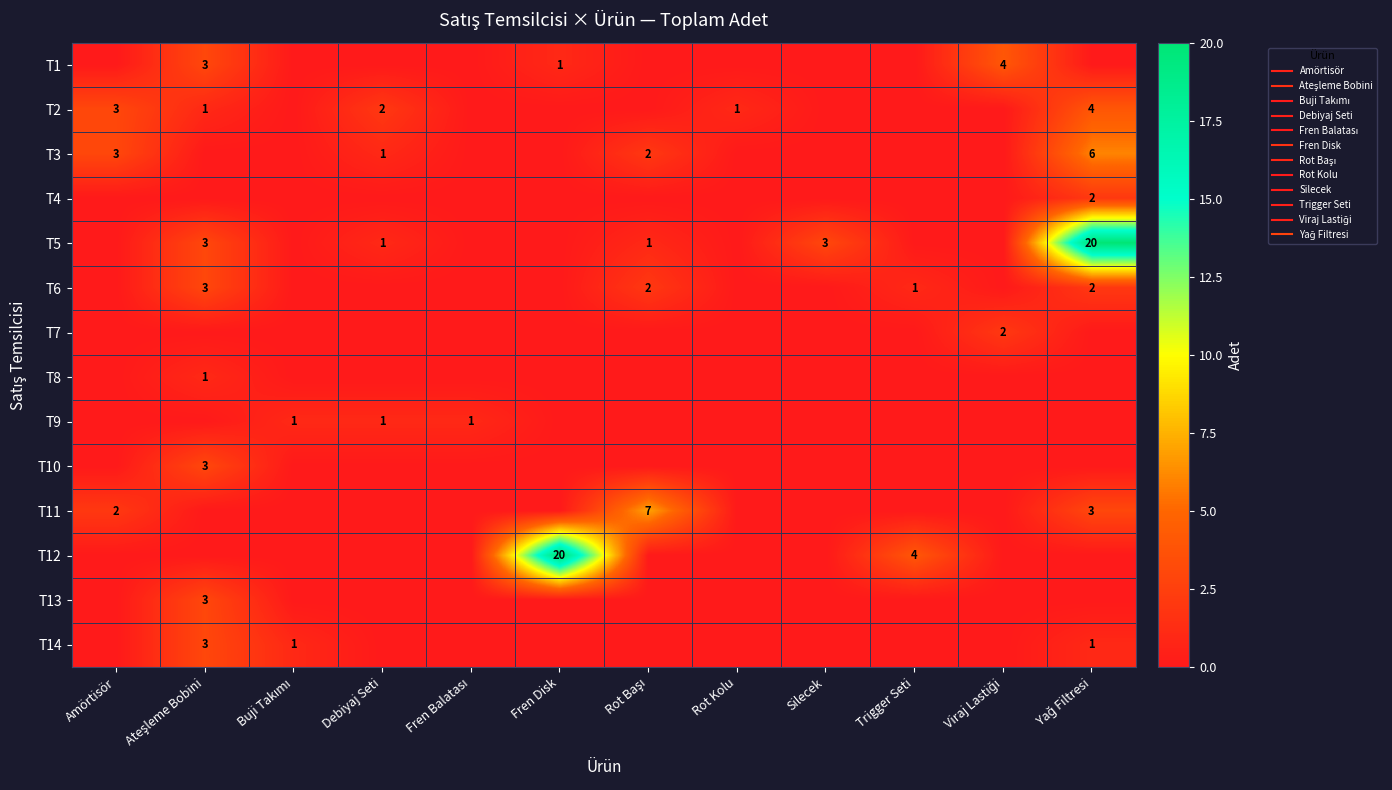

List the series in order of their peak value, highest first.

T5, T12, T11, T3, T1, T2, T6, T10, T13, T14, T4, T7, T8, T9